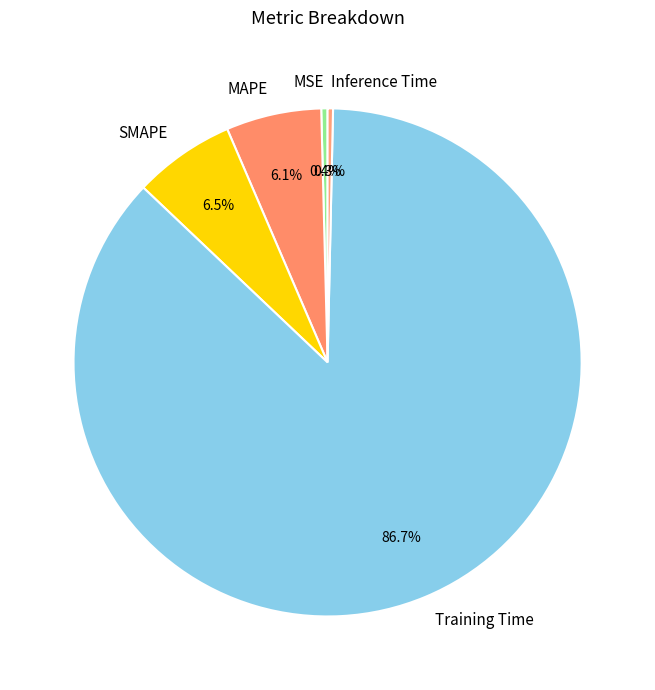

How much of the chart is everything except Inference Time?

99.7%